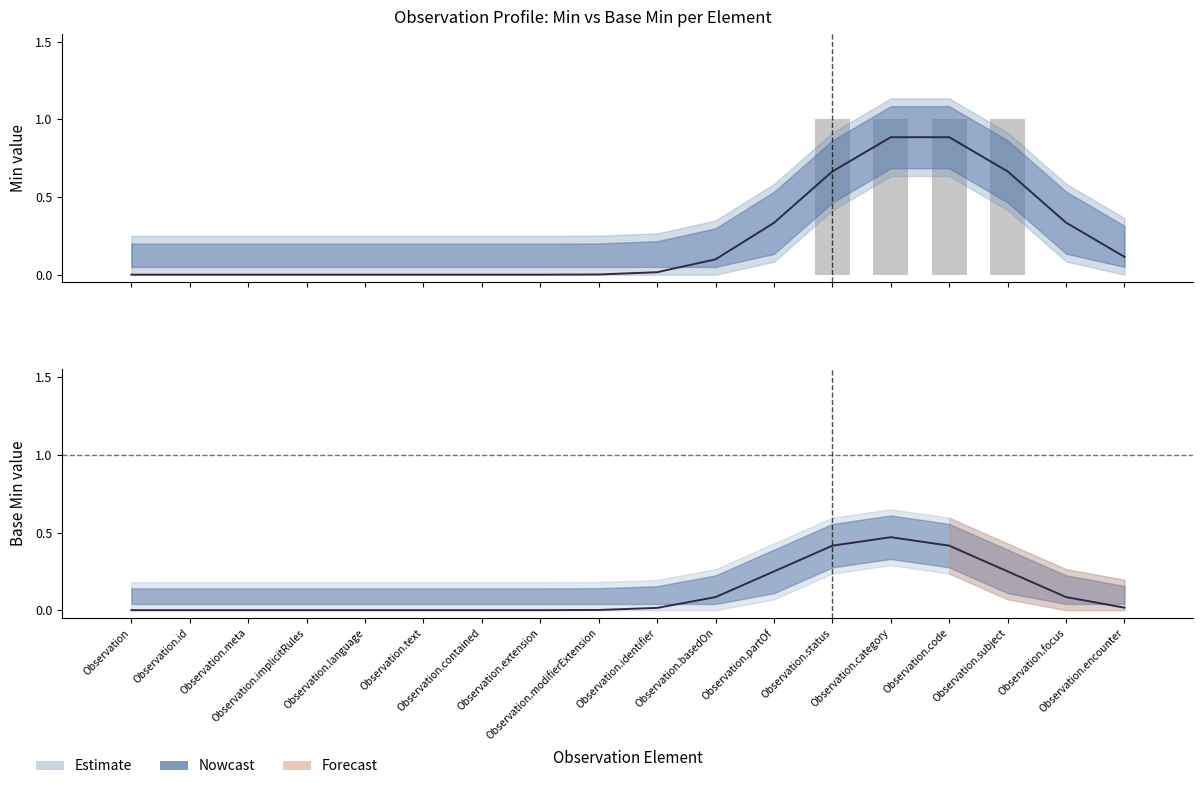

Which category has the lowest value across all series?

Observation